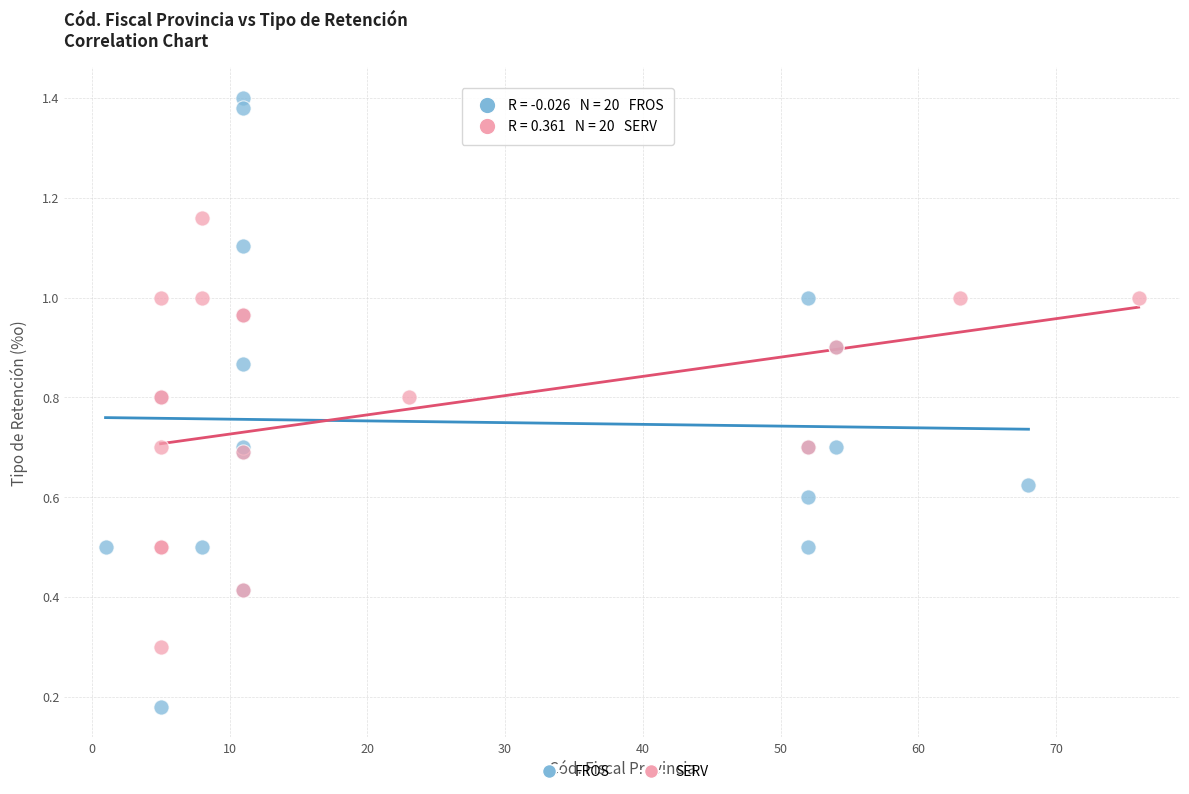

Which series reaches the maximum Y coordinate?

FROS